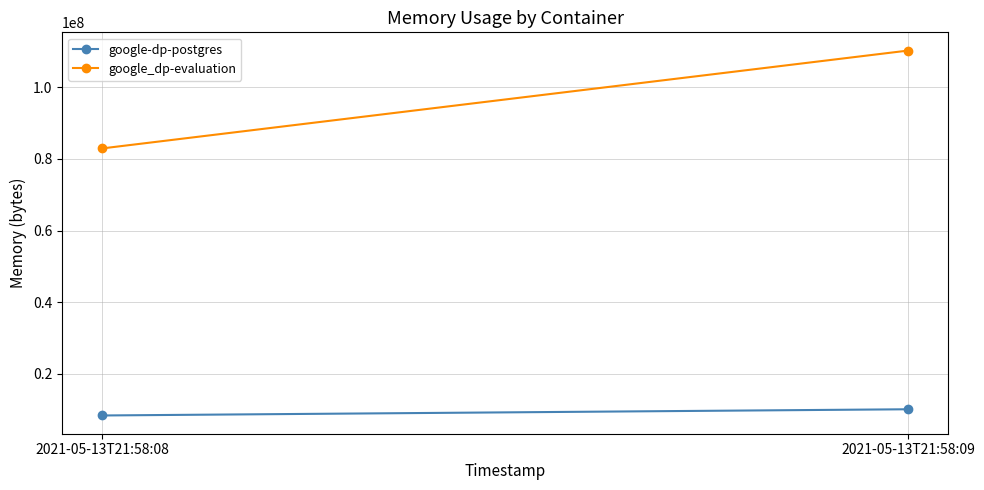

Which category has the highest value in the google_dp-evaluation series?

2021-05-13T21:58:09